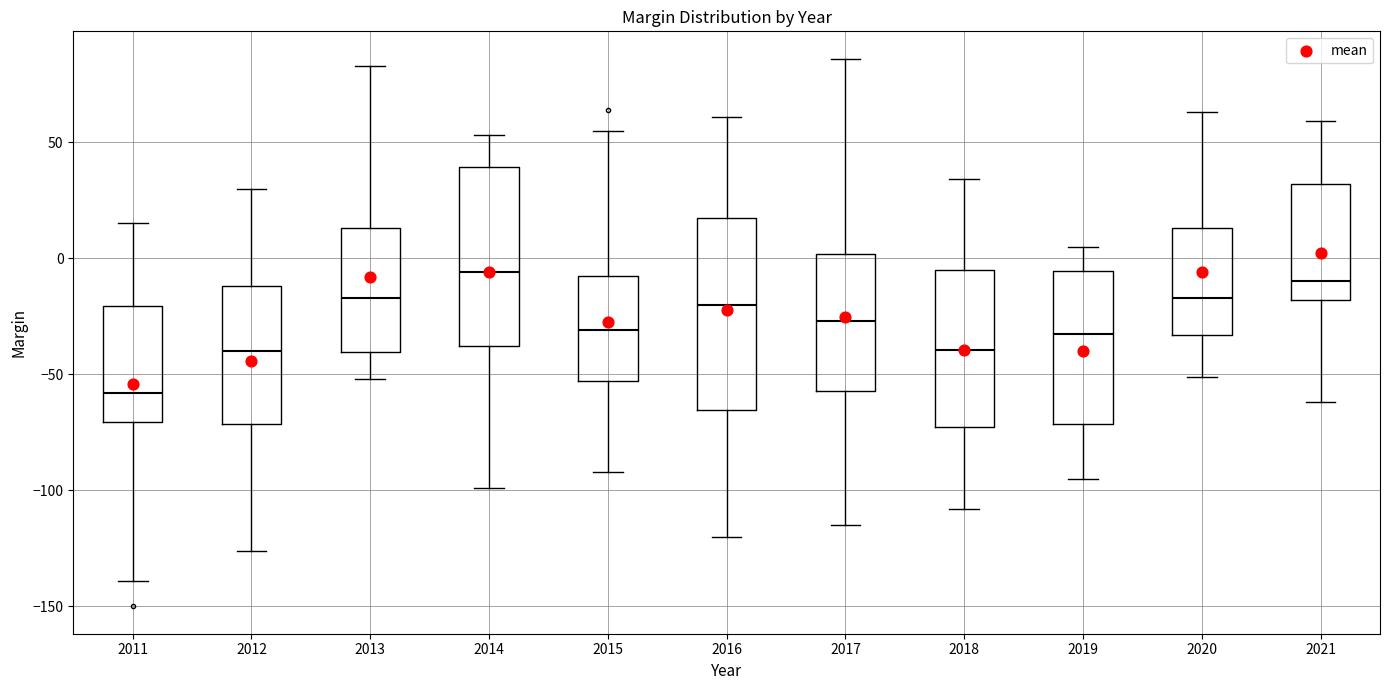

Which box is the tallest, from its lower edge to its upper edge?

2016